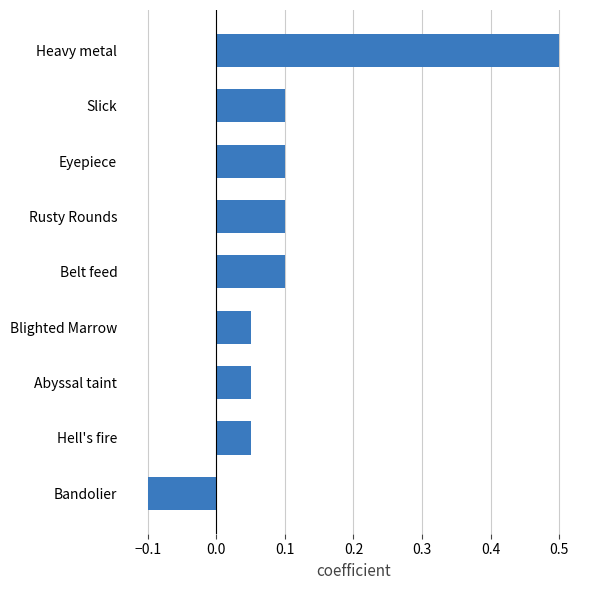

Is it true that the value at Hell's fire is 0.1?

True